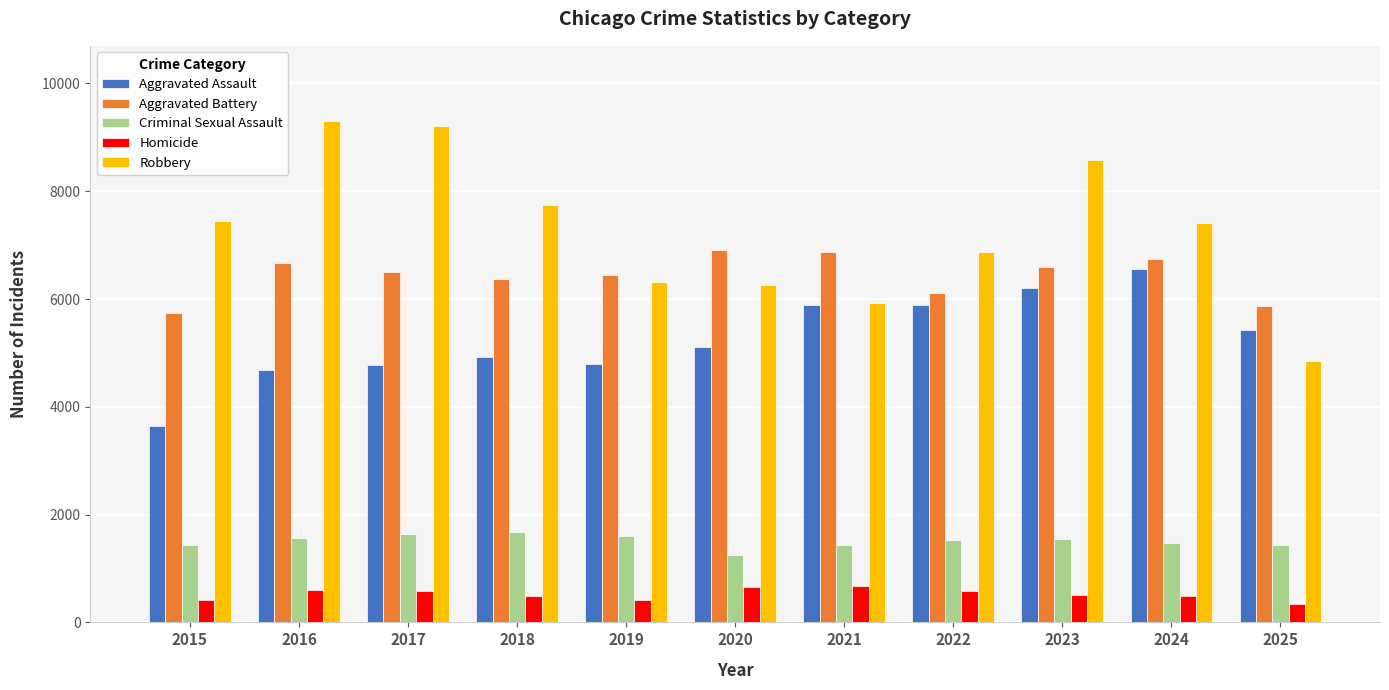

What is the difference between the Aggravated Battery values at 2021 and 2023?

274